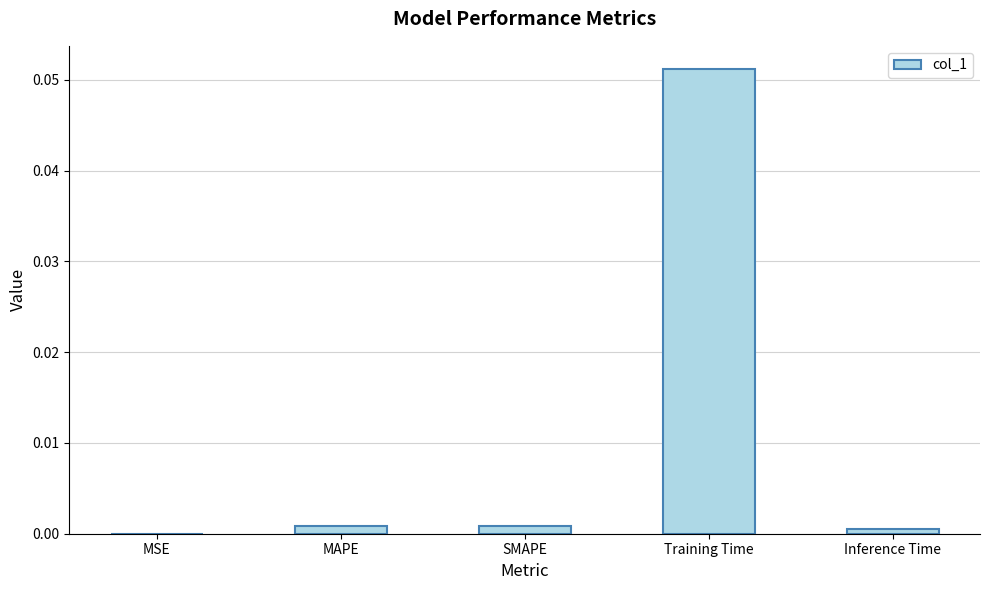

The chart shows a value of 0.0 at Training Time. True or false?

False